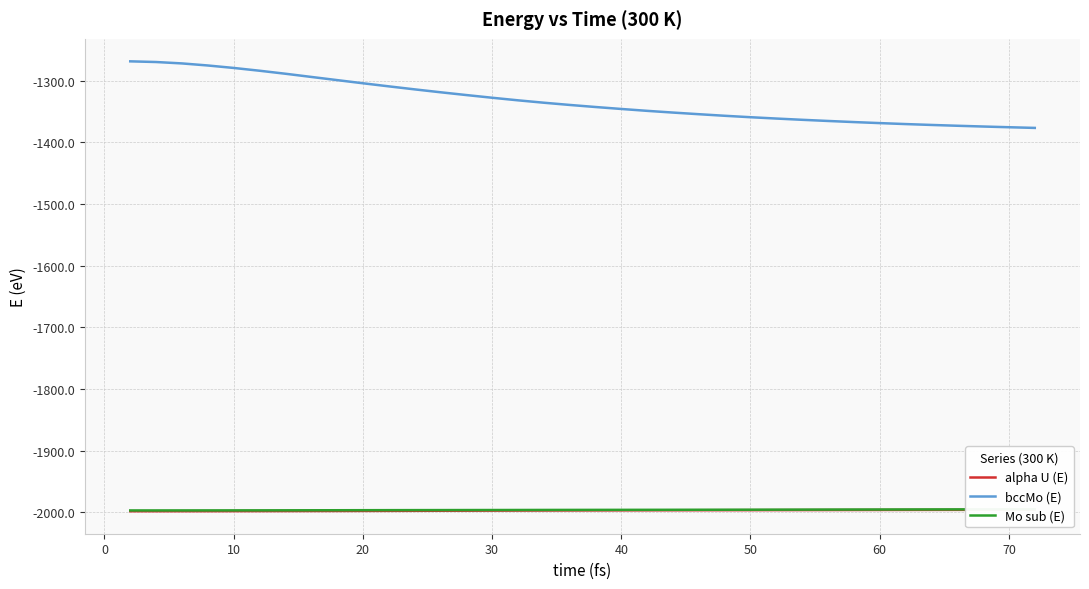

Reading right to left, list all the values displayed in this chart.

alpha U (E): -1995.7	-1995.8	-1995.8	-1995.9	-1995.9	-1995.9	-1996.0	-1996.1	-1996.1	-1996.2	-1996.3	-1996.3	-1996.4	-1996.4	-1996.5	-1996.5	-1996.6	-1996.7	-1996.8	-1996.9	-1997.0	-1997.1	-1997.2	-1997.3	-1997.4	-1997.5	-1997.6	-1997.7	-1997.7	-1997.8	-1997.9	-1997.9	-1998.0	-1998.0	-1998.0	-1998.1
bccMo (E): -1376.5	-1375.4	-1374.2	-1373.0	-1371.7	-1370.3	-1368.7	-1367.0	-1365.2	-1363.4	-1361.3	-1359.2	-1356.8	-1354.3	-1351.6	-1348.8	-1345.8	-1342.6	-1339.2	-1335.6	-1331.8	-1327.6	-1323.2	-1318.7	-1314.0	-1309.1	-1304.1	-1299.0	-1293.8	-1288.6	-1283.8	-1279.3	-1275.3	-1271.9	-1269.7	-1268.5
Mo sub (E): -1994.9	-1995.0	-1995.0	-1995.1	-1995.1	-1995.2	-1995.3	-1995.3	-1995.4	-1995.4	-1995.5	-1995.6	-1995.6	-1995.7	-1995.7	-1995.8	-1995.8	-1995.9	-1995.9	-1996.0	-1996.1	-1996.1	-1996.2	-1996.2	-1996.3	-1996.3	-1996.4	-1996.5	-1996.5	-1996.6	-1996.6	-1996.7	-1996.7	-1996.8	-1996.8	-1996.8